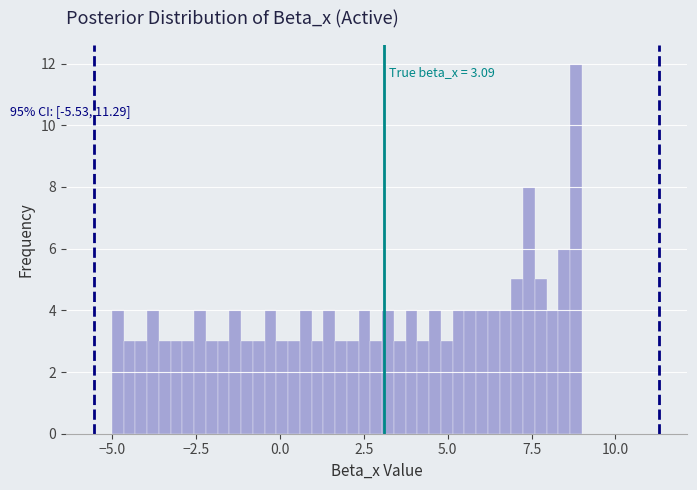

Around what value on the x-axis is the tallest bar? Give the approximate position of its centre, as read against the axis.

9.0